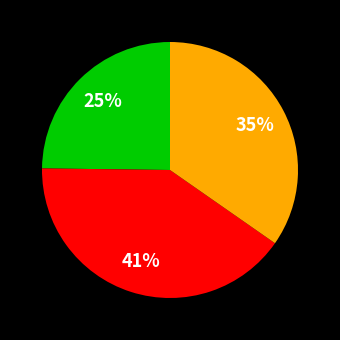

To the nearest percent, what is the difference between the largest and smallest slice percentages?

16%